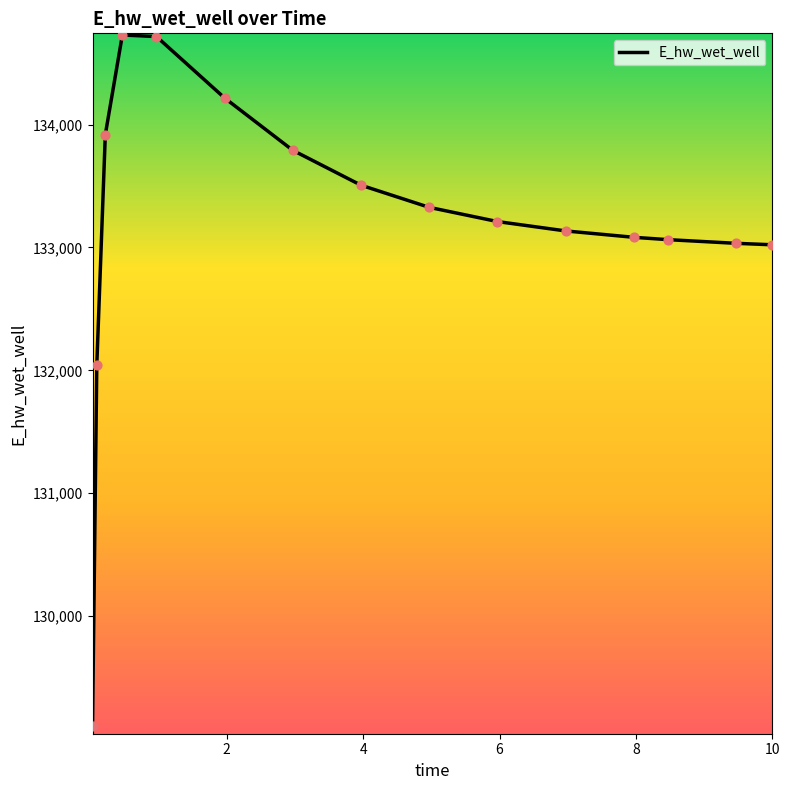

What is the difference between the maximum and minimum values?

5621.1